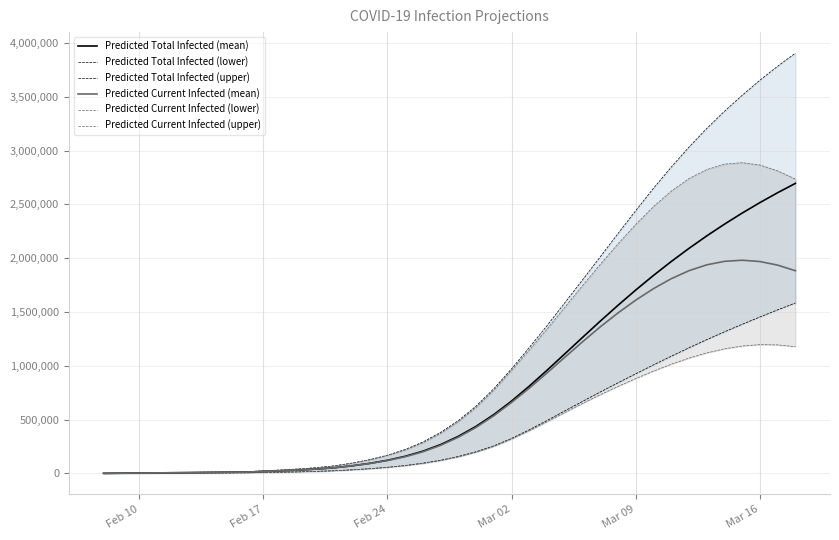

True or false: Predicted Current Infected (mean) and Predicted Current Infected (upper) cross at least once.

False